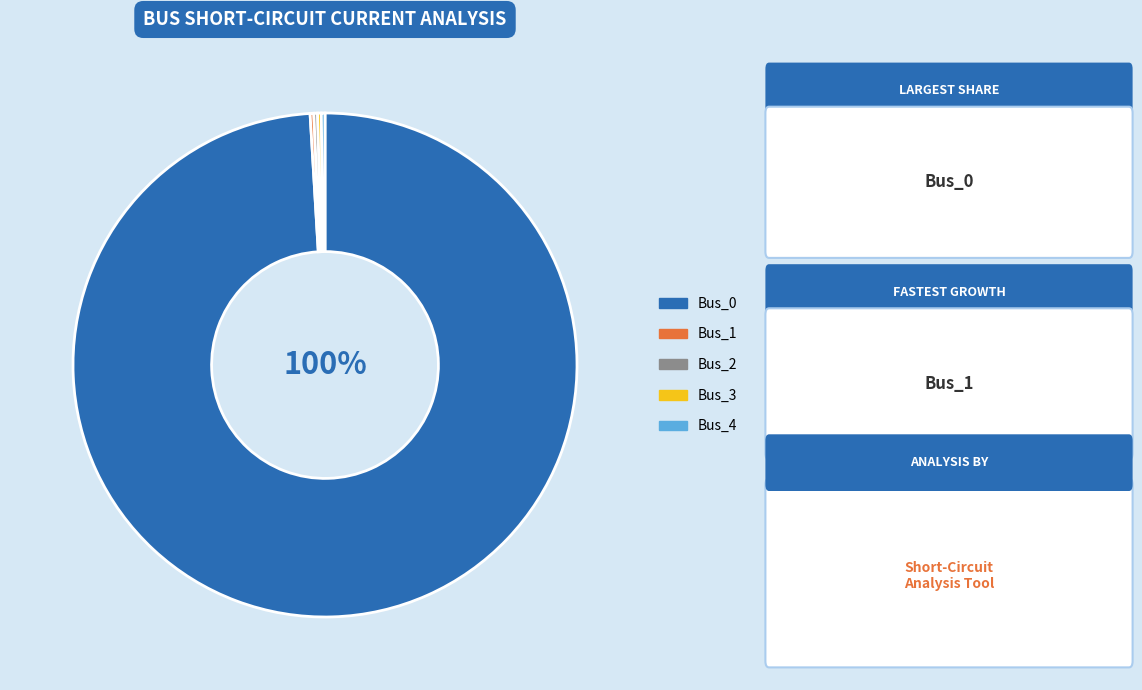

Count the number of slices in the pie.

5